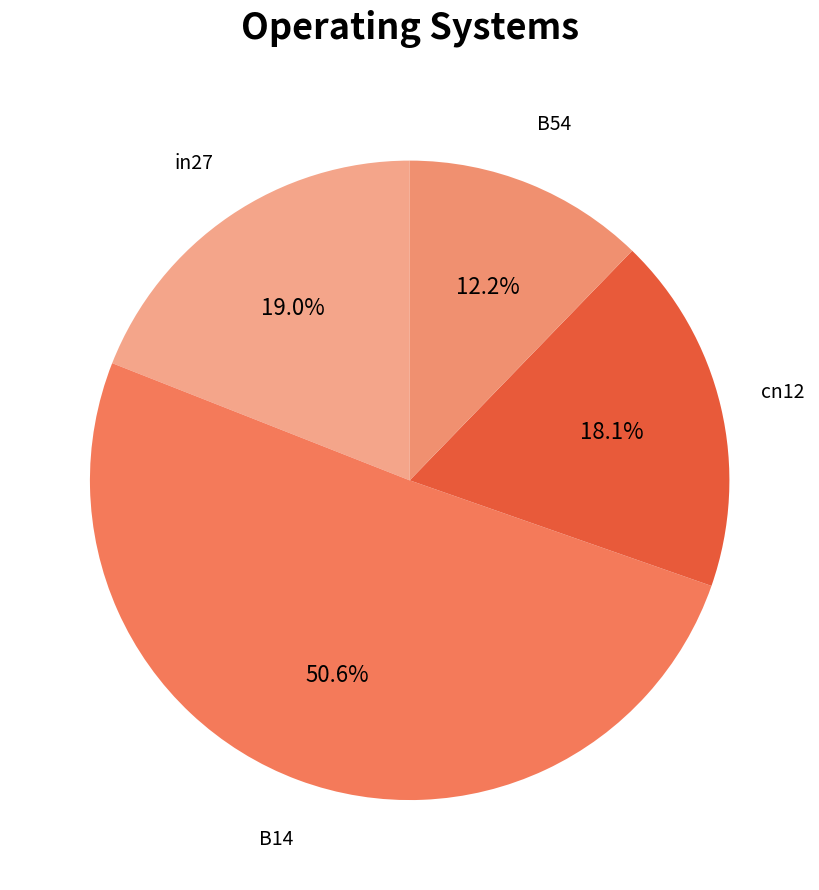

To the nearest percent, what is the average slice percentage?

25%